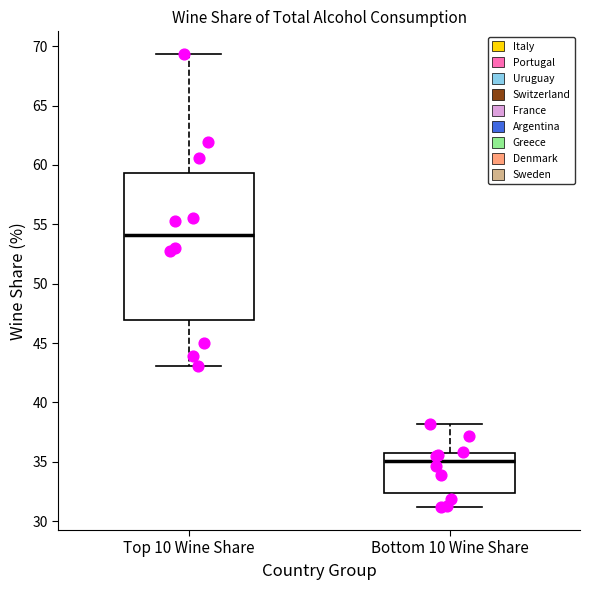

Where is the lower edge of the box for Top 10 Wine Share on the y-axis? The values are not printed on the chart, so give them approximately, as read against the axis.

47.0